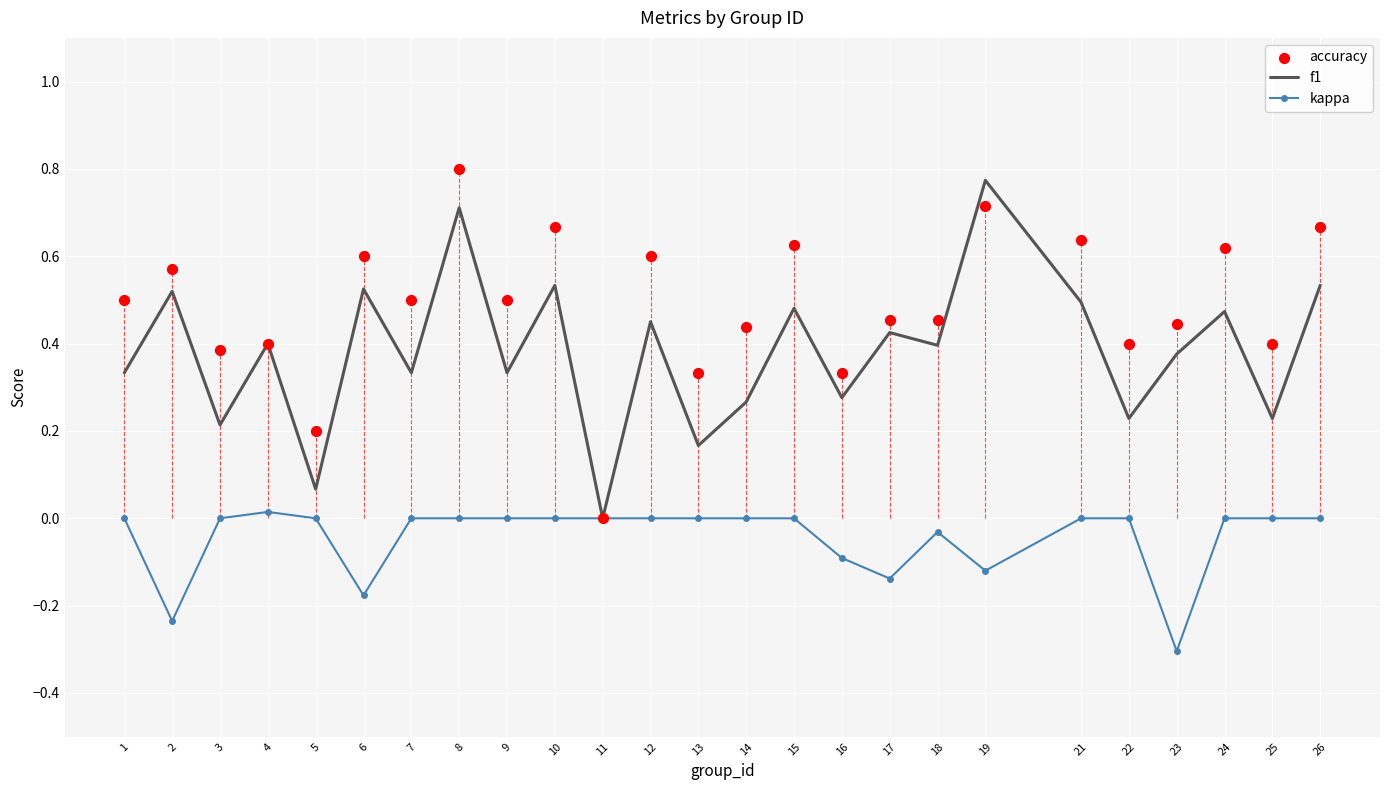

What is the total value across all series at 4?

0.8